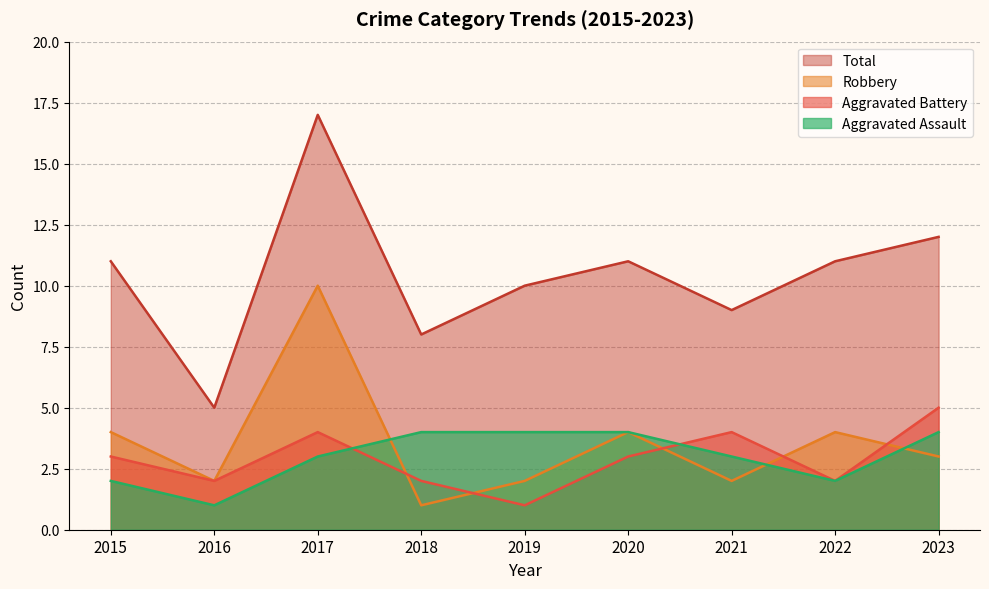

Is the value of Aggravated Battery at 2023 greater than the value of Robbery at 2022?

Yes